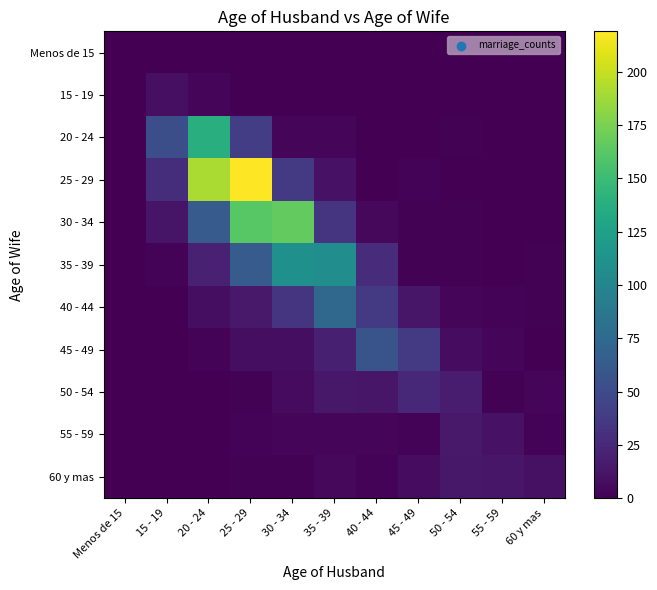

What is the total value across all series at 40 - 44?

145